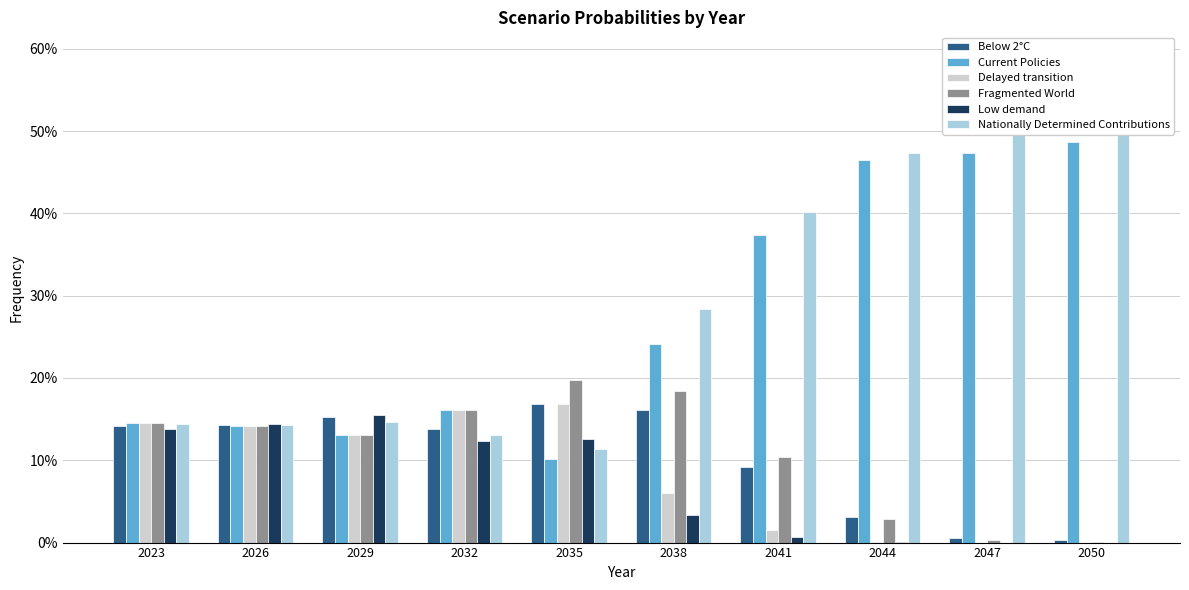

What is the spread (max minus min) of values at 2044?

0.5